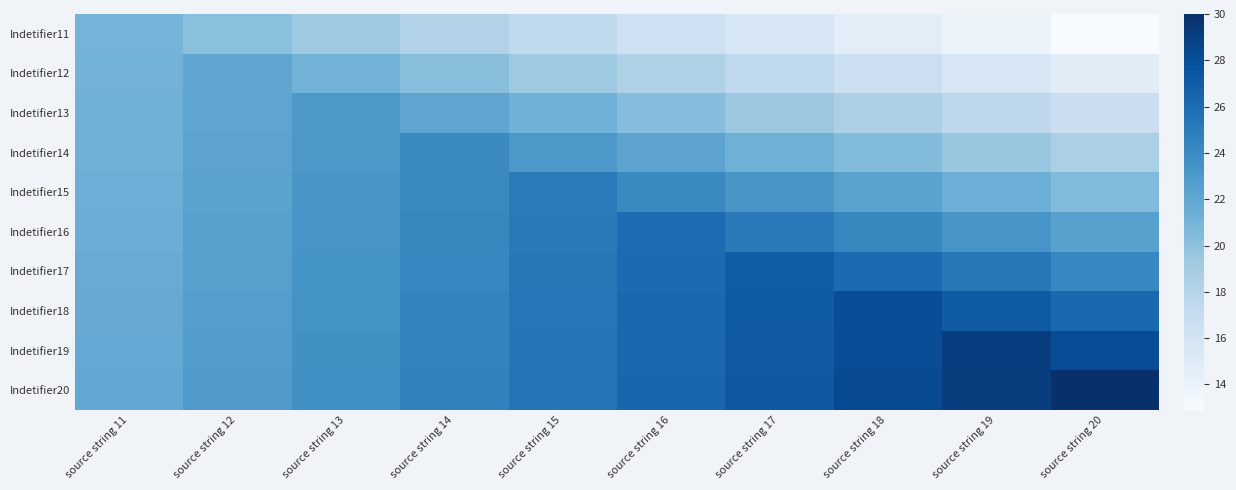

What is the spread (max minus min) of values at source string 13?

4.5